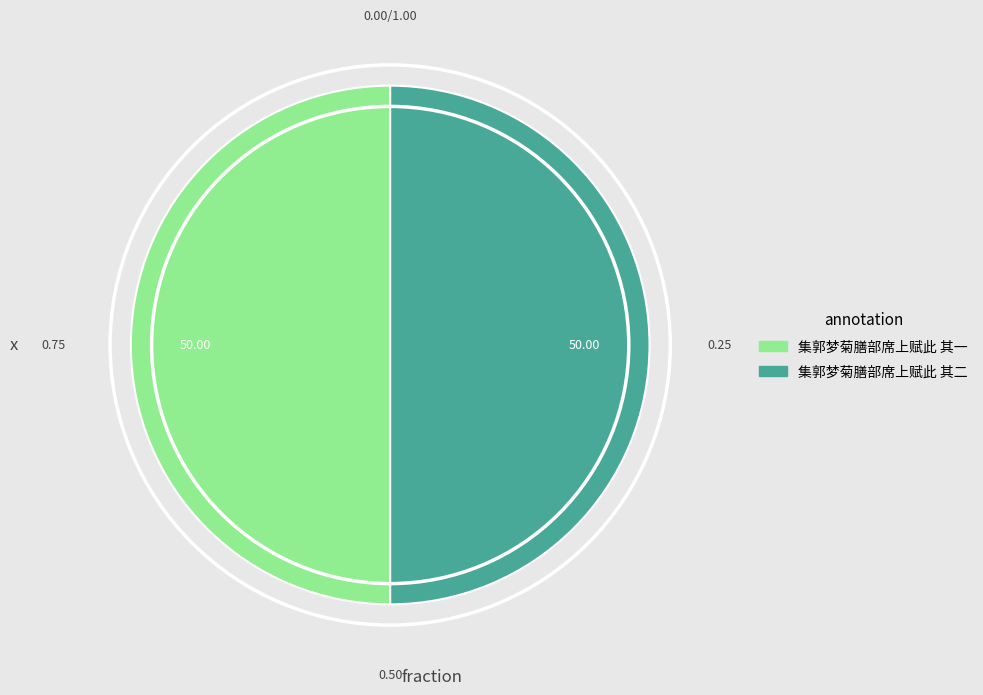

Combined, do 集郭梦菊膳部席上赋此 其二 and 集郭梦菊膳部席上赋此 其一 account for over 50%?

Yes